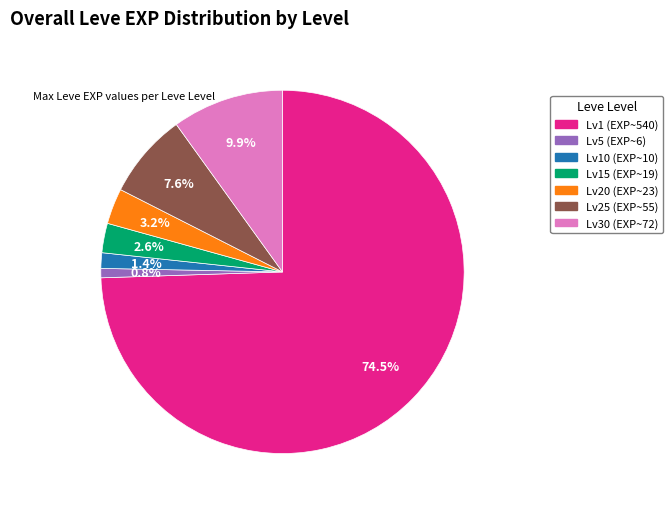

Is there any slice that represents more than half of the pie?

Yes